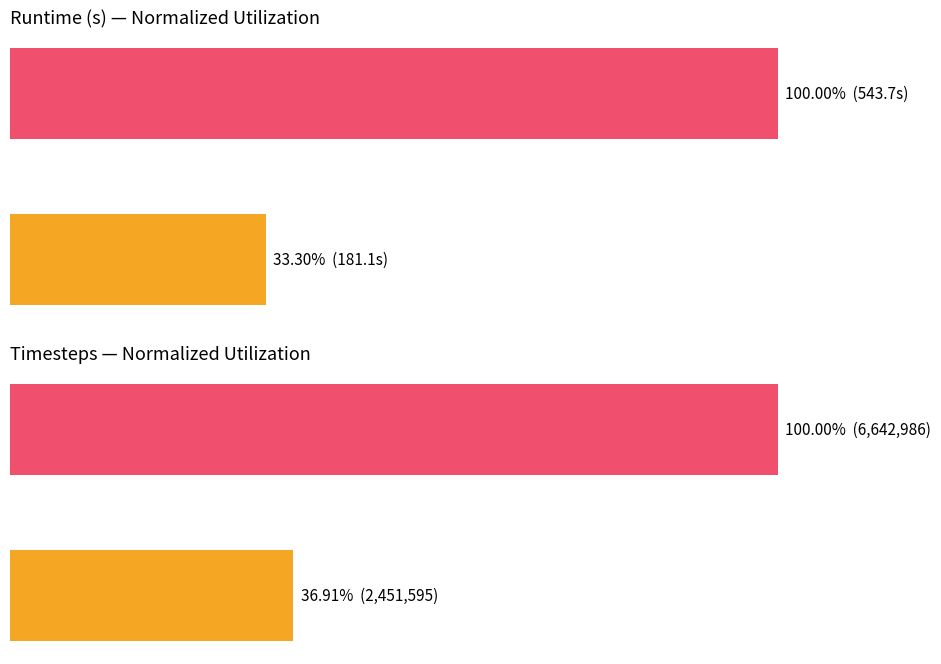

What is the average value of the Timesteps series?

68.5